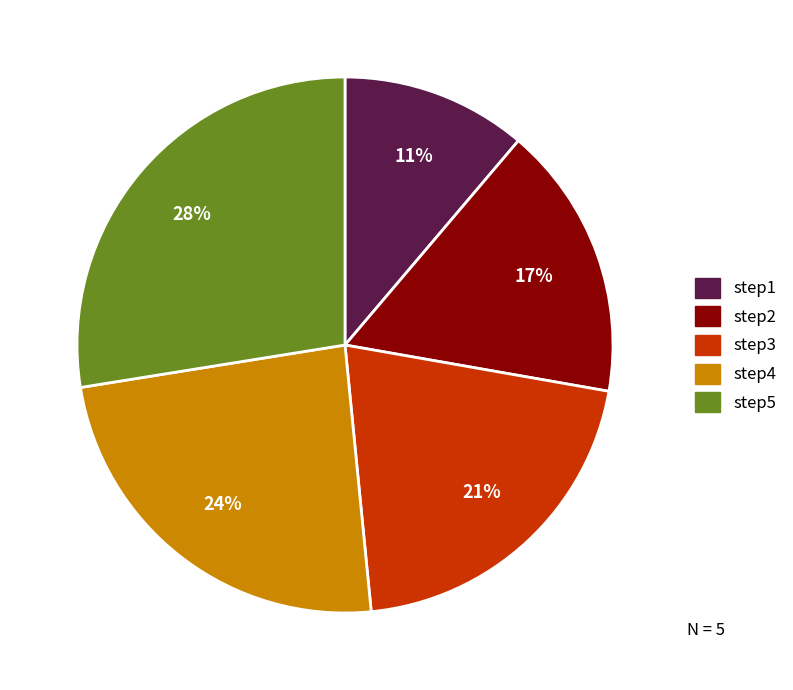

True or false: step4 accounts for 24% of the total.

True